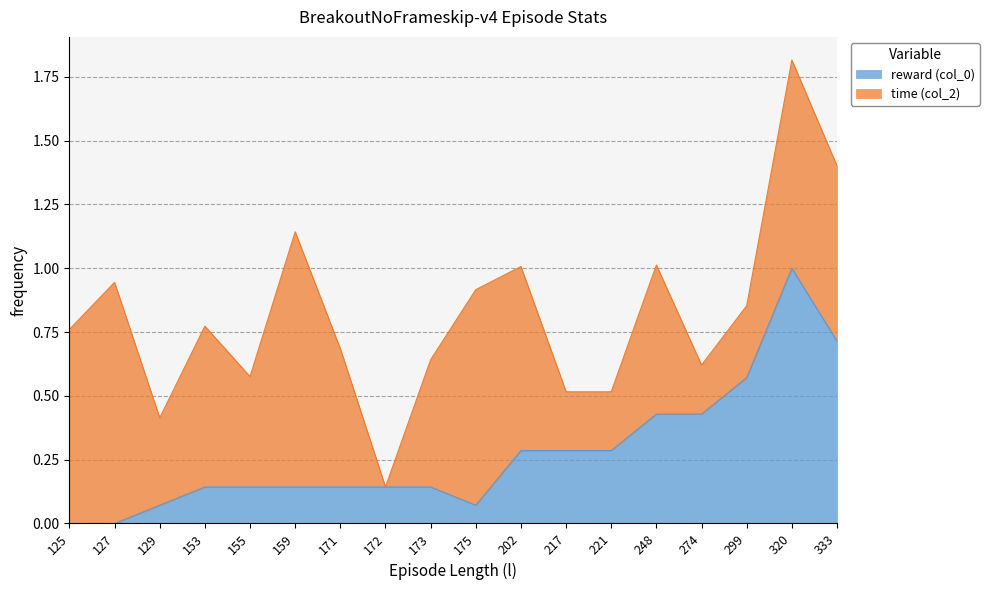

Which category has the highest value across all series?

320